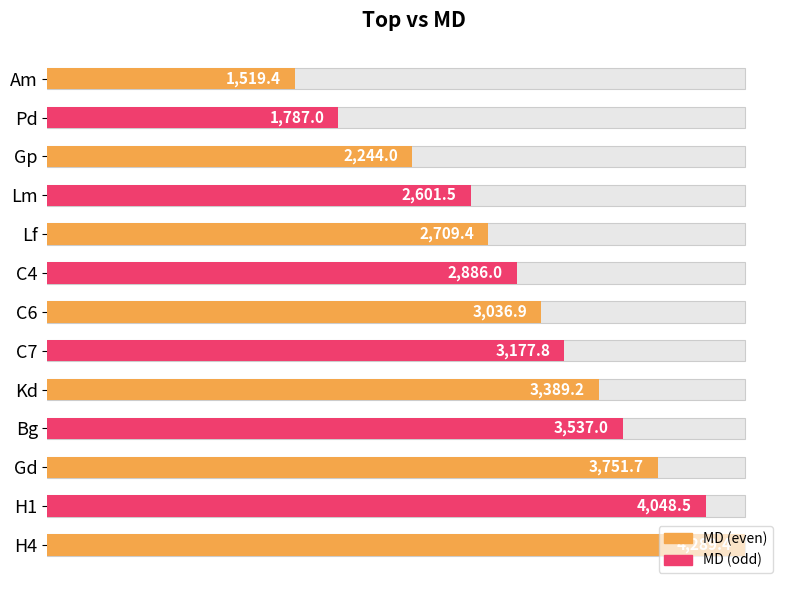

What is the difference between the maximum and minimum values?

2770.0